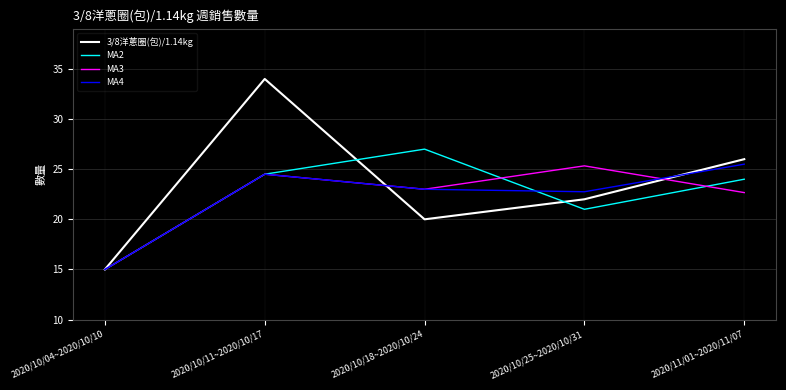

Is the value of MA3 at 2020/10/04~2020/10/10 greater than the value of MA2 at 2020/11/01~2020/11/07?

No